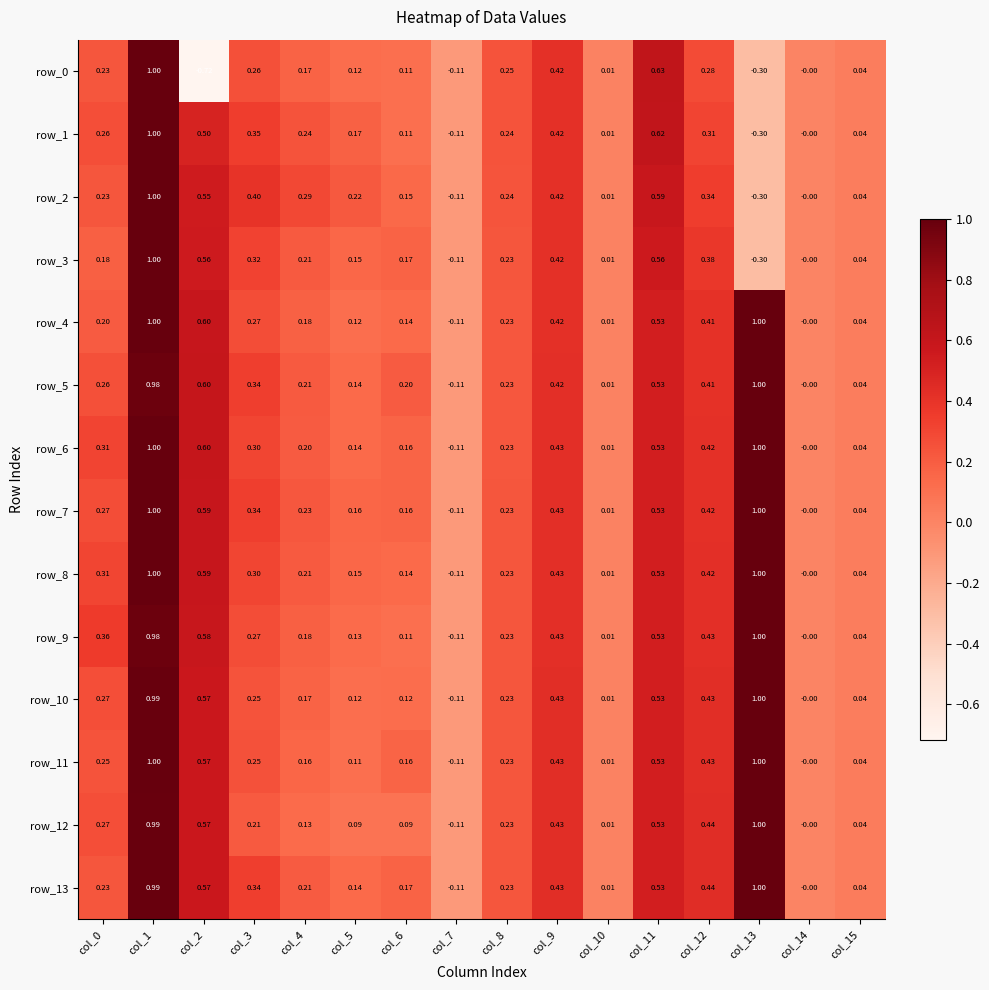

Is the value of row_6 at col_11 greater than the value of row_7 at col_15?

Yes